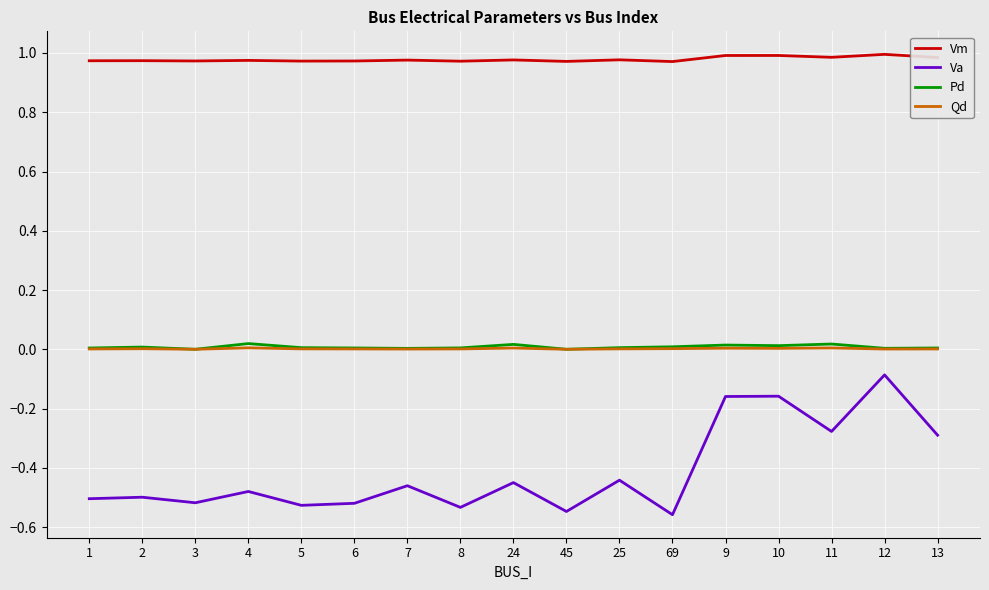

True or false: Vm and Pd intersect in this chart.

False